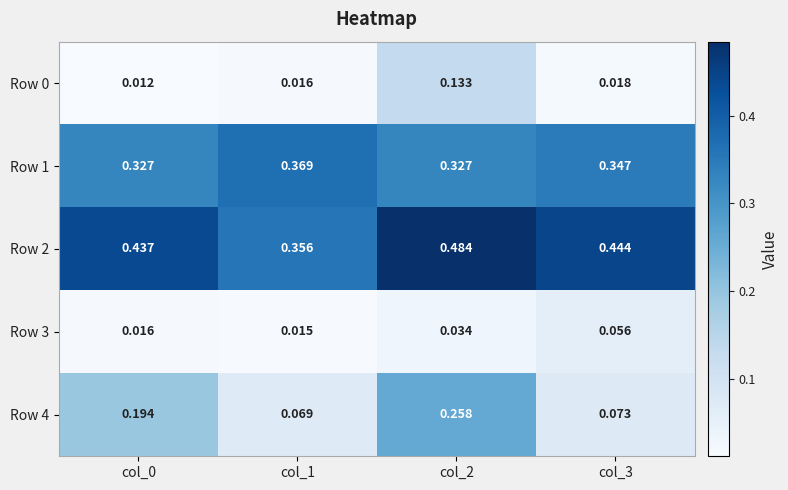

At how many categories does at least one series exceed 0?

4